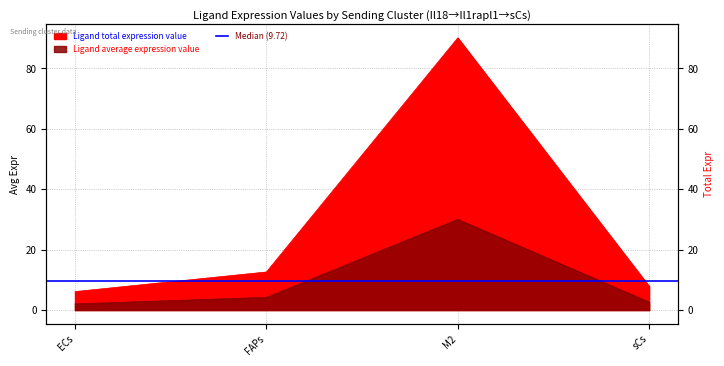

Which category has the highest value across all series?

M2